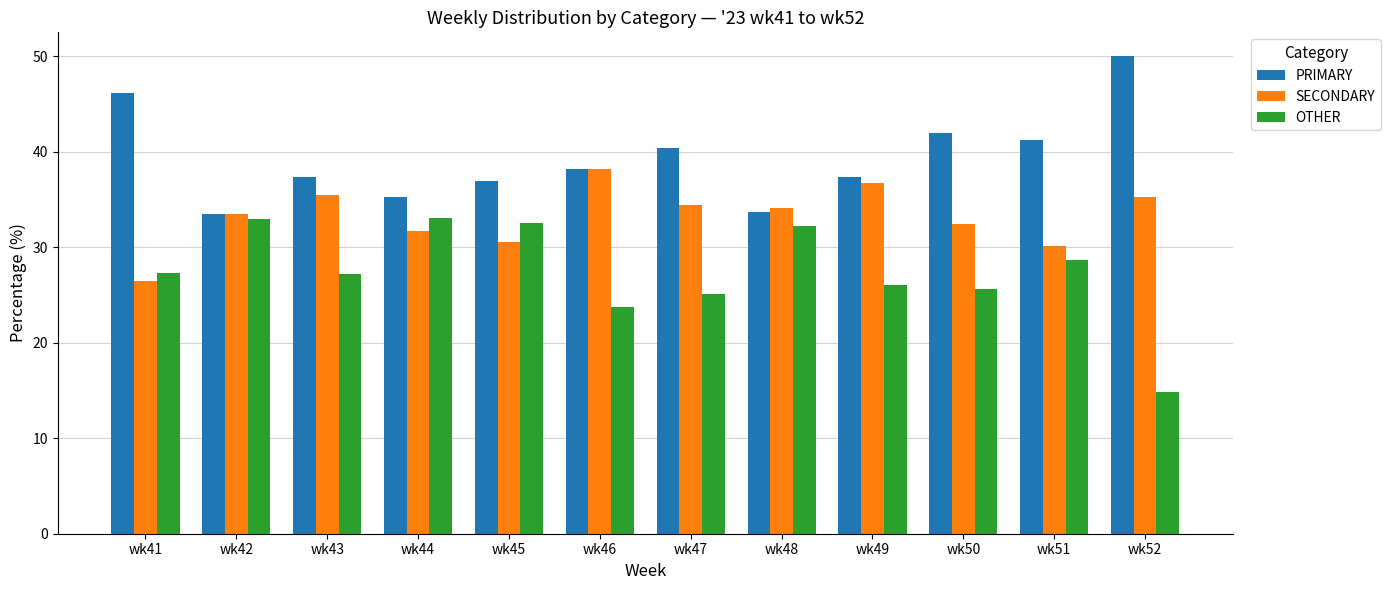

What is the total value across all series at wk48?

100.0